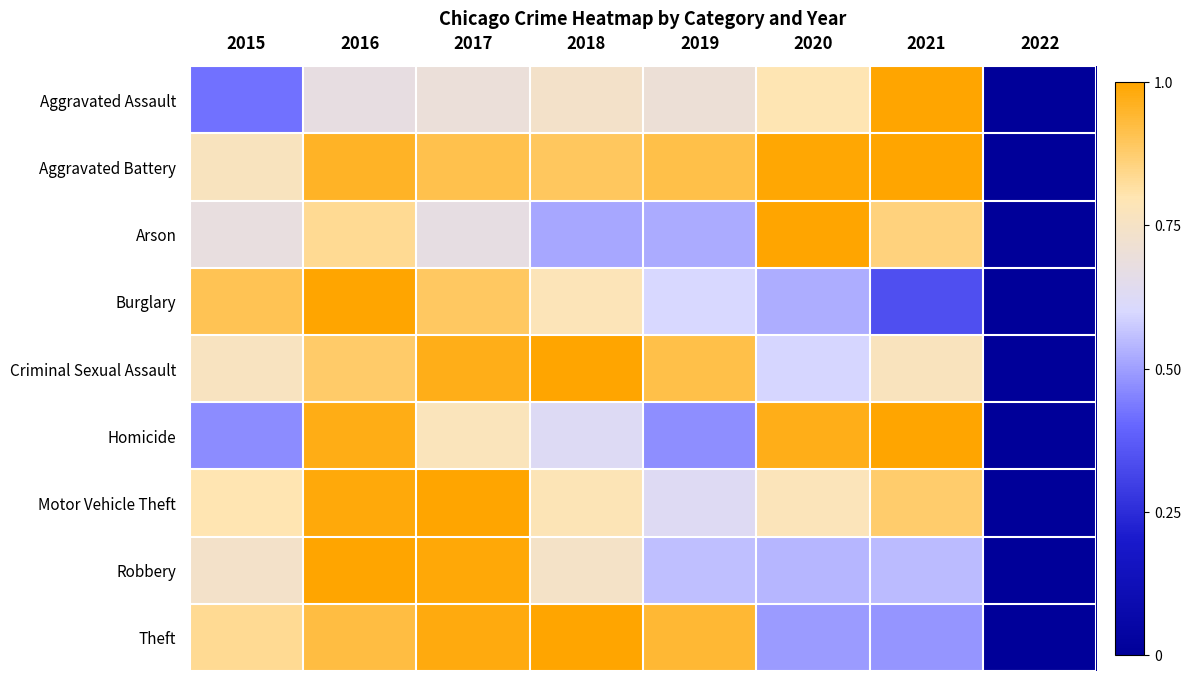

Rank the series by their maximum value, from lowest to highest.

Arson, Homicide, Criminal Sexual Assault, Aggravated Assault, Aggravated Battery, Motor Vehicle Theft, Robbery, Burglary, Theft